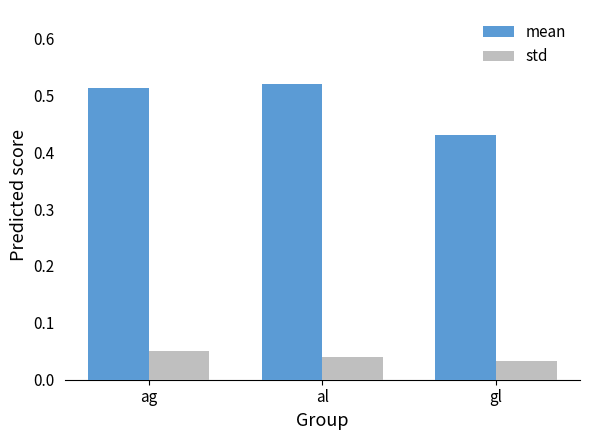

Which series has the largest range (max minus min)?

mean